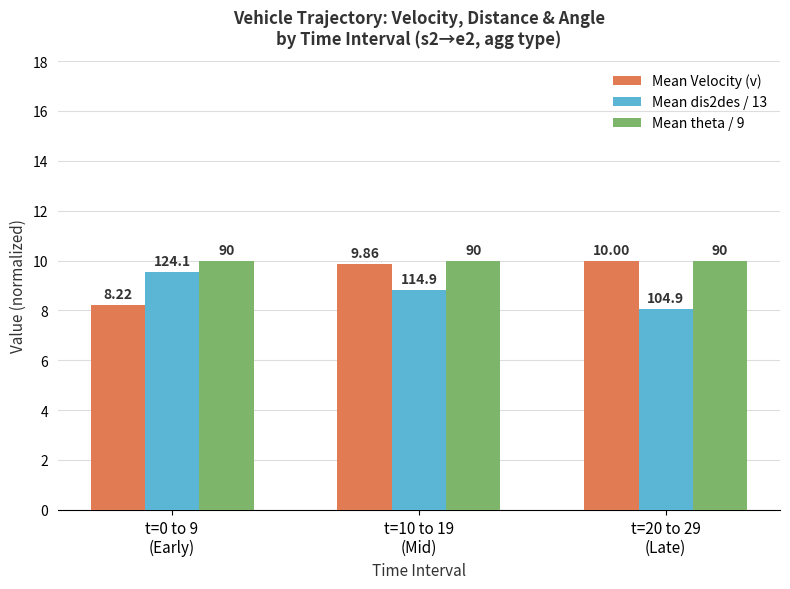

Does the chart contain stacked bars?

No